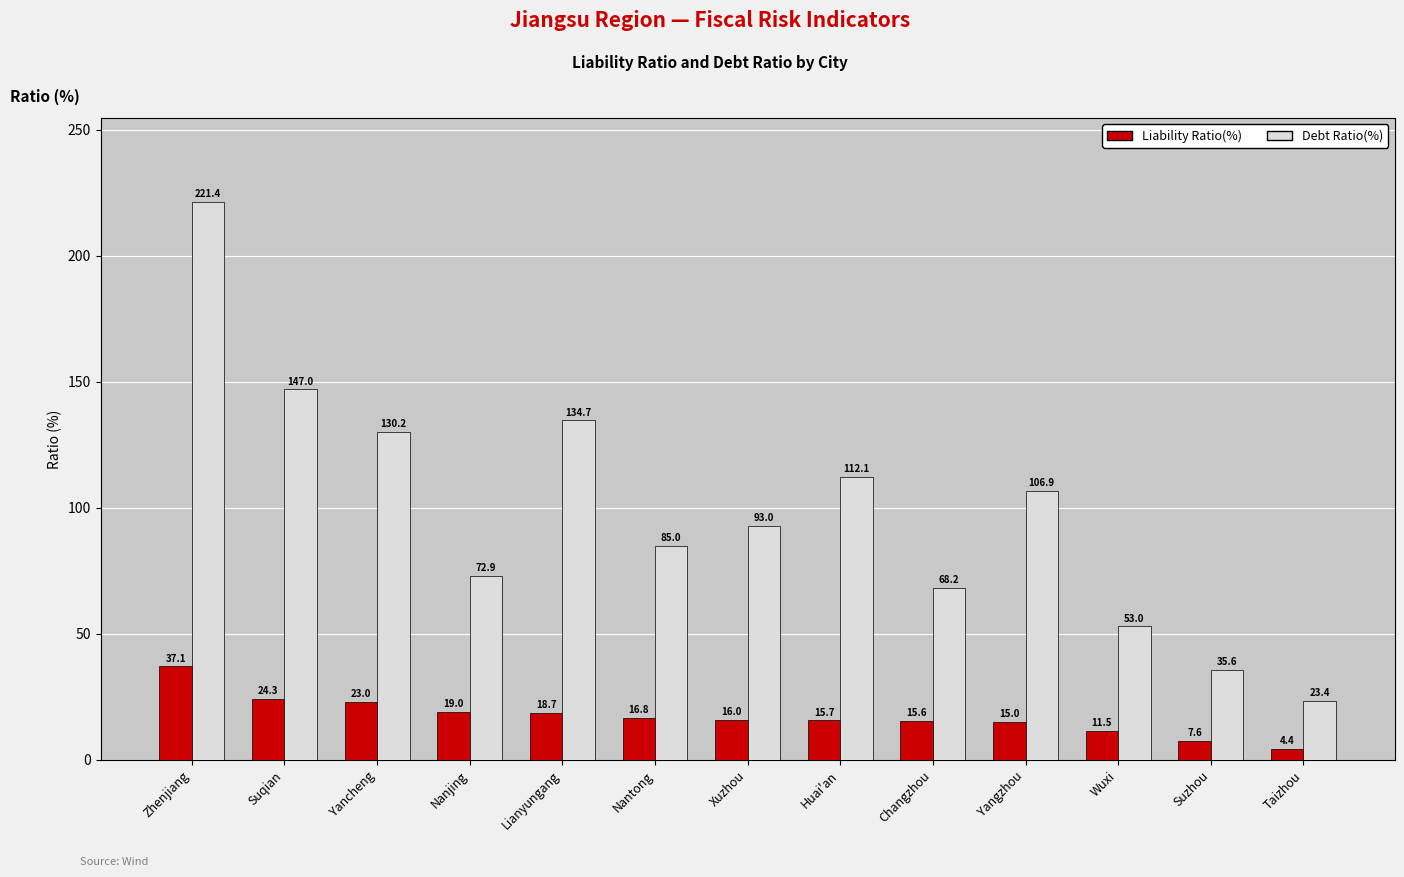

What is the label of the 12th bar from the left?

Suzhou